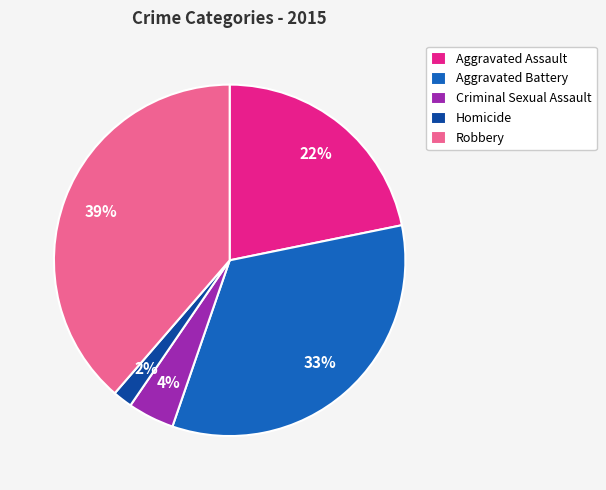

What percentage is the Aggravated Battery slice, to the nearest percent?

33%